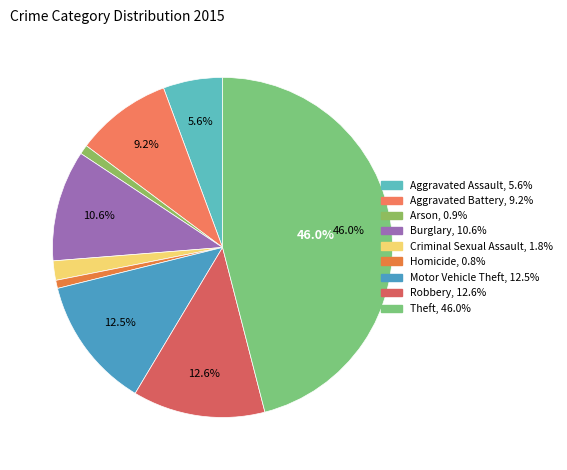

How many segments does this pie chart have?

9